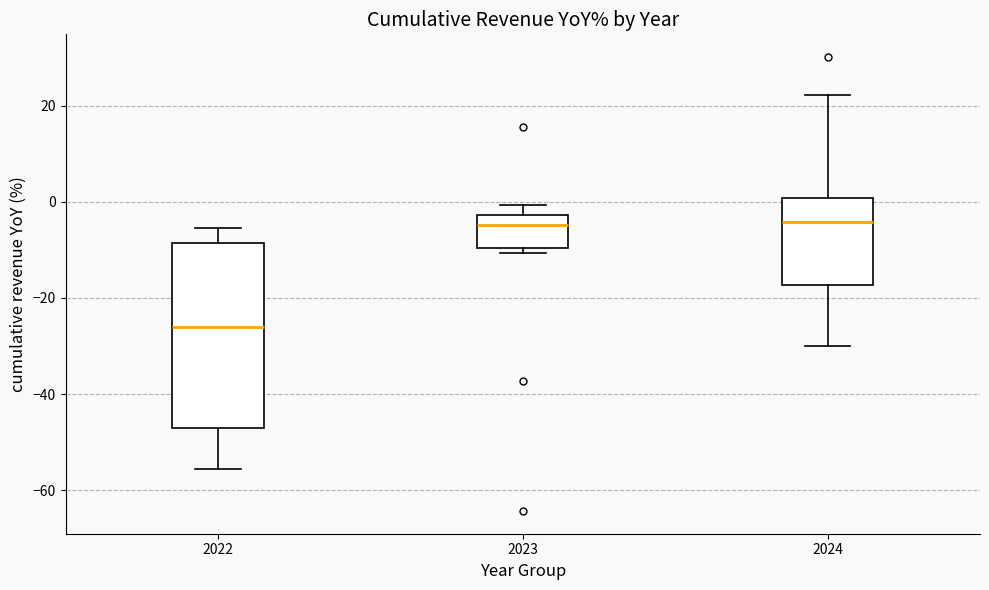

Where does the median line of the box at x = 2022 sit on the y-axis? The values are not printed on the chart, so give them approximately, as read against the axis.

-26